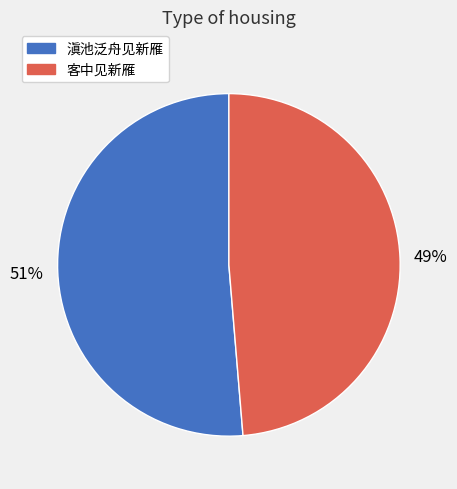

Combined, do 客中见新雁 and 滇池泛舟见新雁 account for over 50%?

Yes